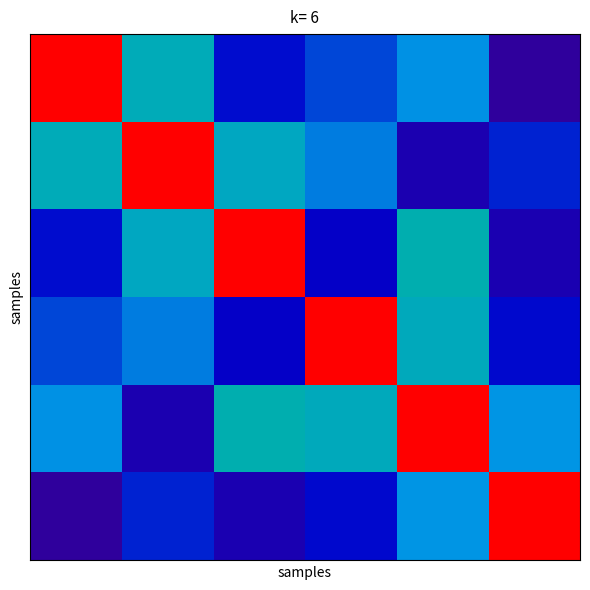

What is the difference between the maximum and minimum values?

0.9